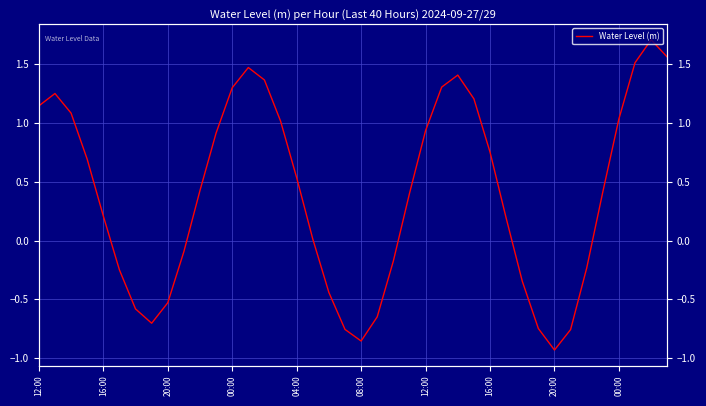

What is the change in value from 20 to 26?

+2.3